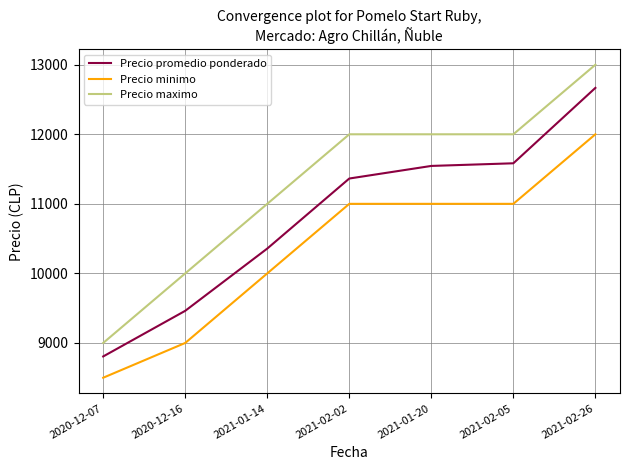

True or false: Precio minimo has a value of 11000 at 2021-01-20.

True